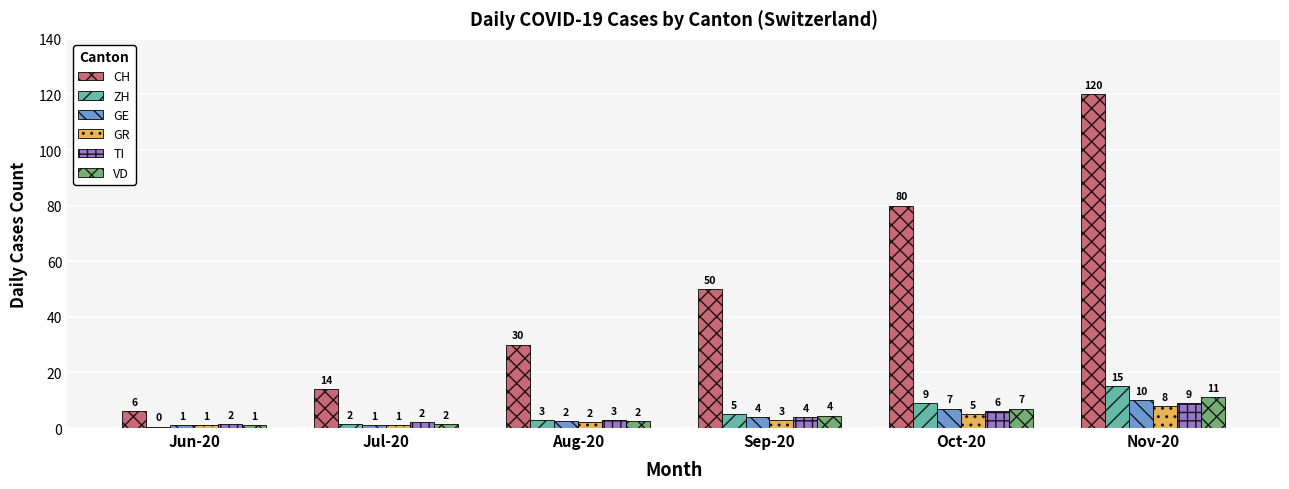

What is the maximum value shown in the chart?

120.0